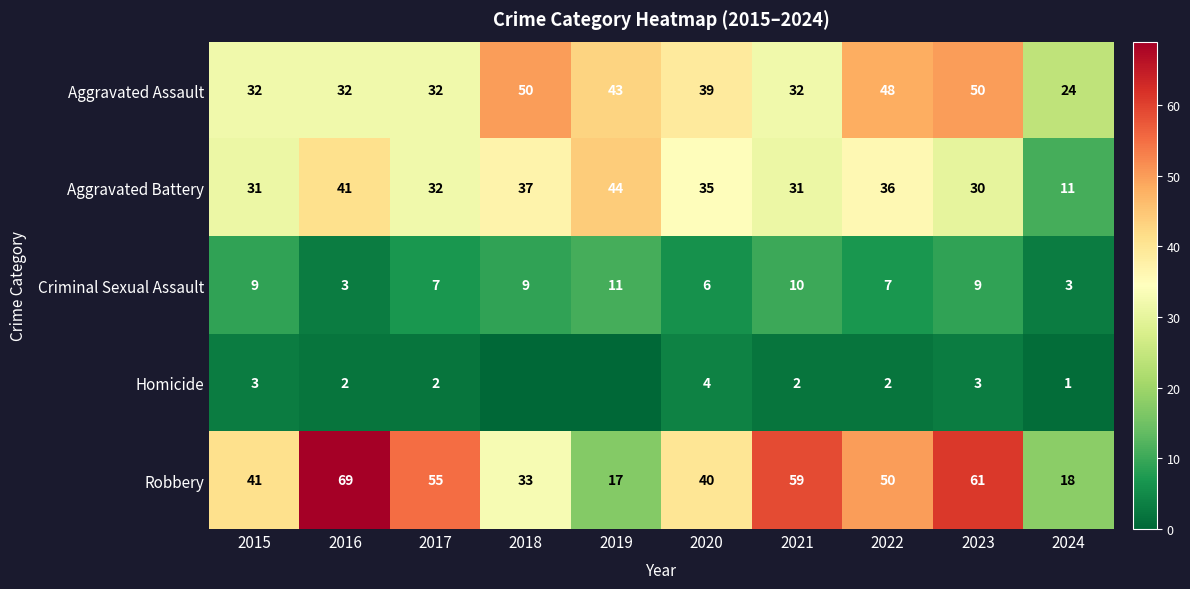

Rank the series by their maximum value, from highest to lowest.

Robbery, Aggravated Assault, Aggravated Battery, Criminal Sexual Assault, Homicide